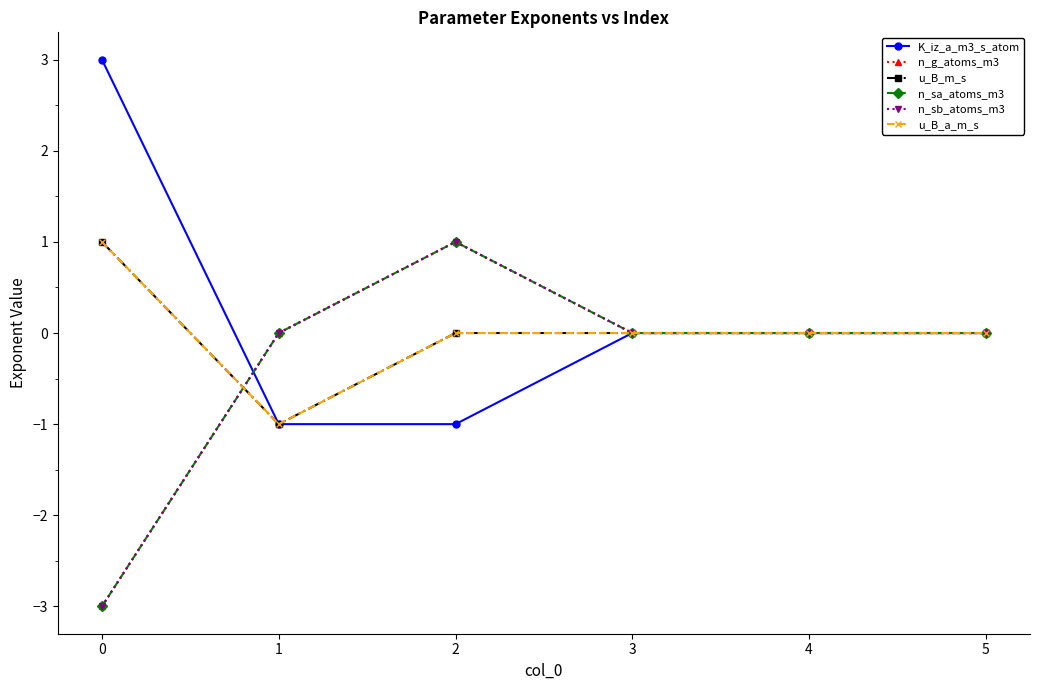

At which label is n_g_atoms_m3 closest to -1?

1